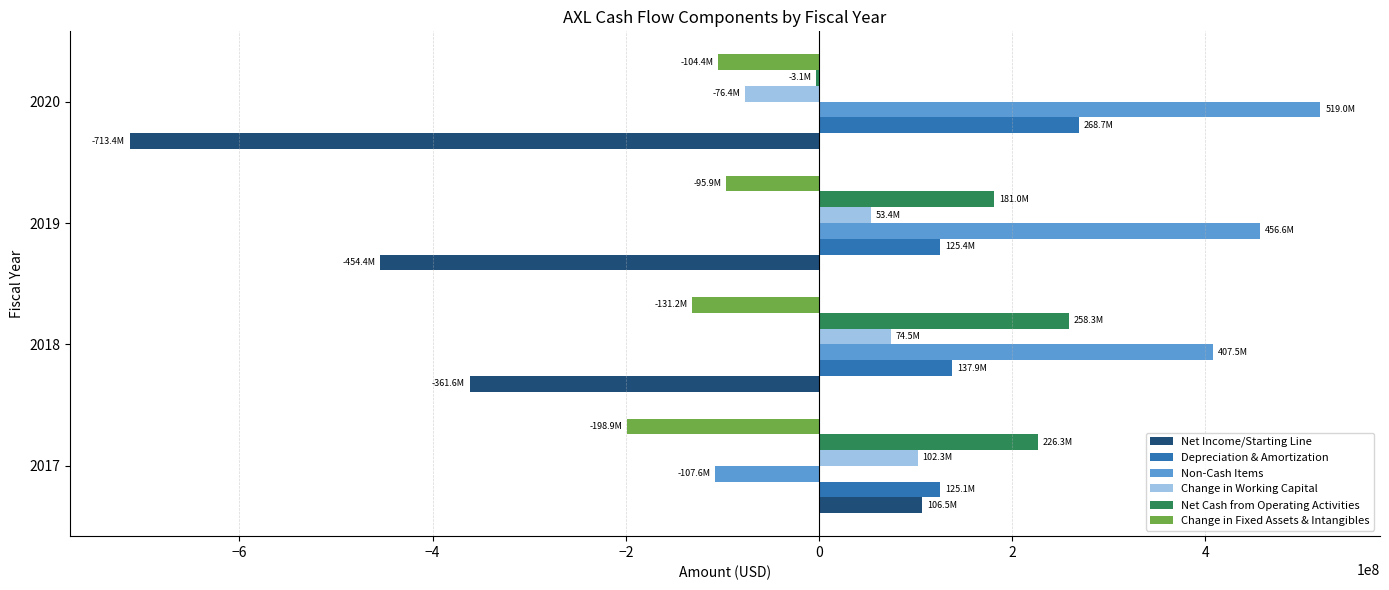

Is the value of Change in Working Capital at 2017 greater than the value of Change in Fixed Assets & Intangibles at 2017?

Yes